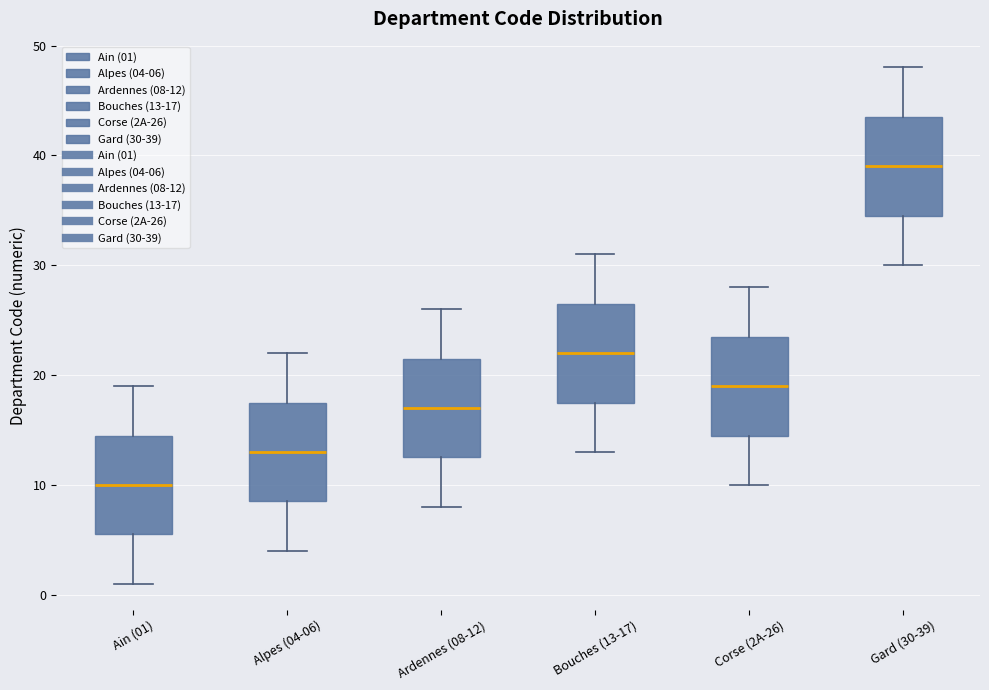

Where does the median line of the box for Alpes (04-06) sit on the y-axis? The values are not printed on the chart, so give them approximately, as read against the axis.

13